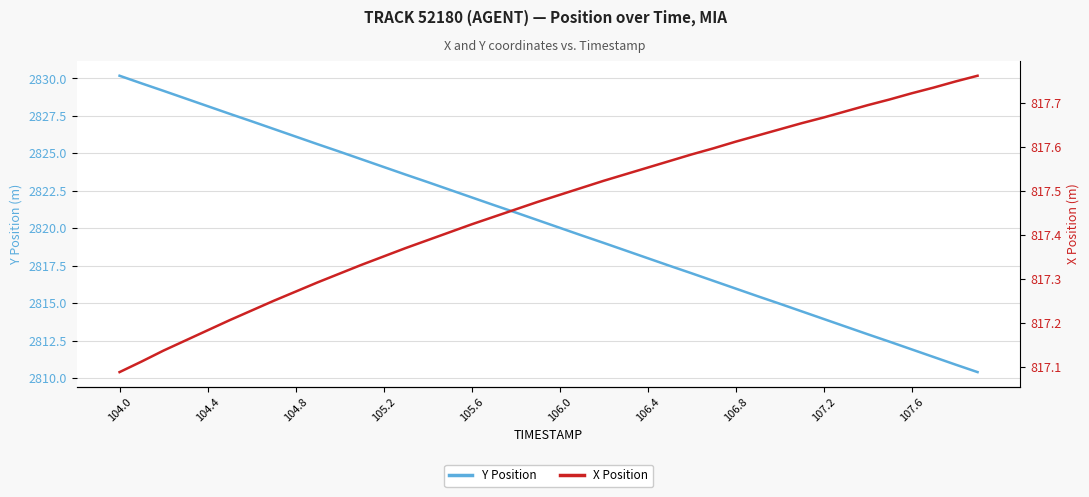

True or false: X Position and Y Position intersect in this chart.

False